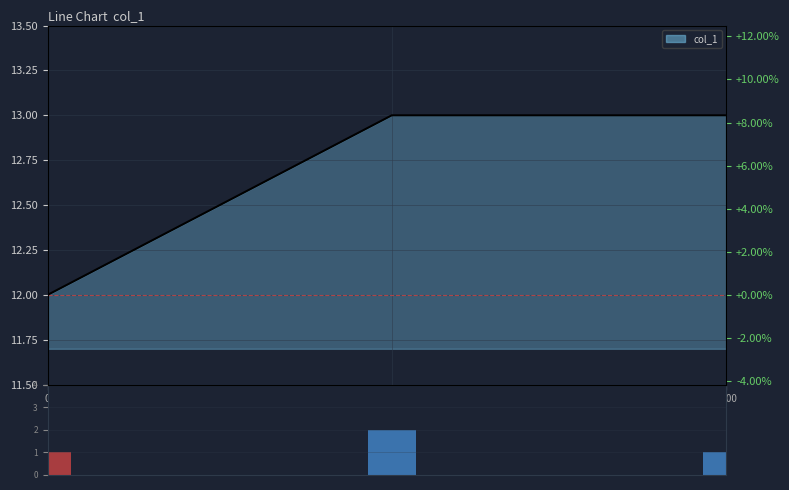

What is the difference between the maximum and minimum values in the volume series?

1